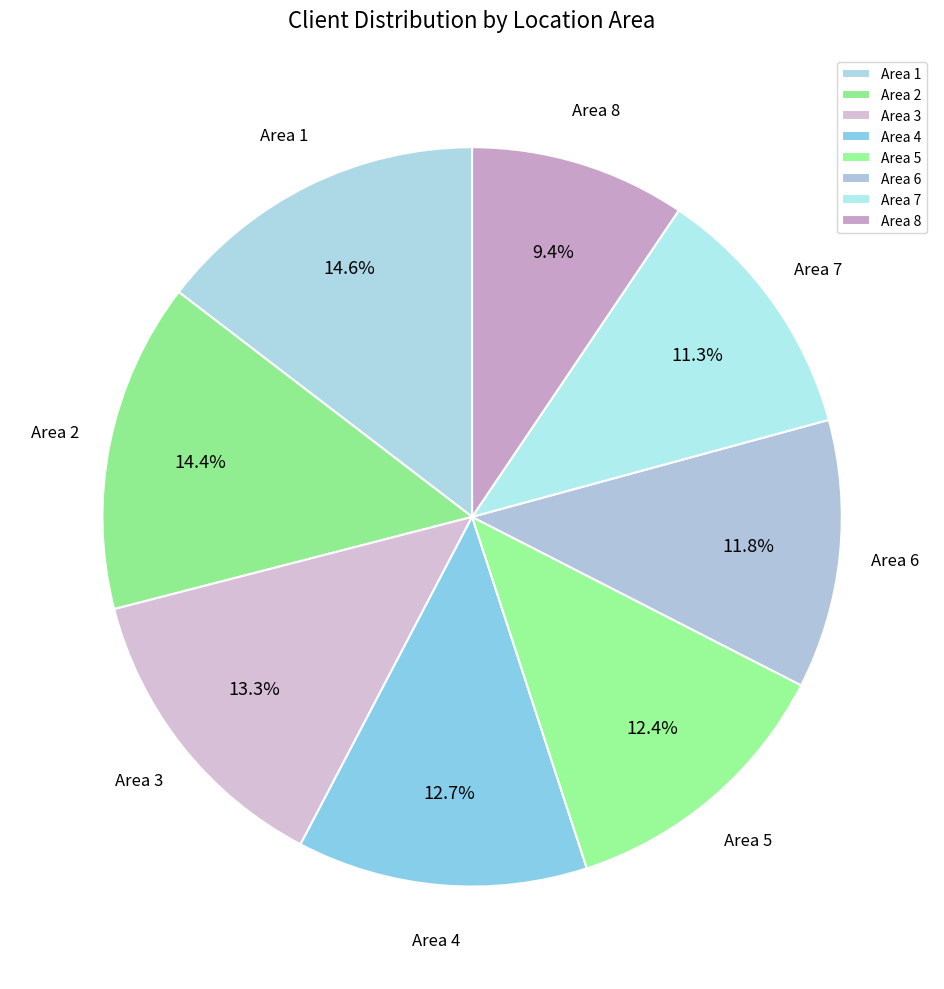

Which slice is the smallest?

Area 8